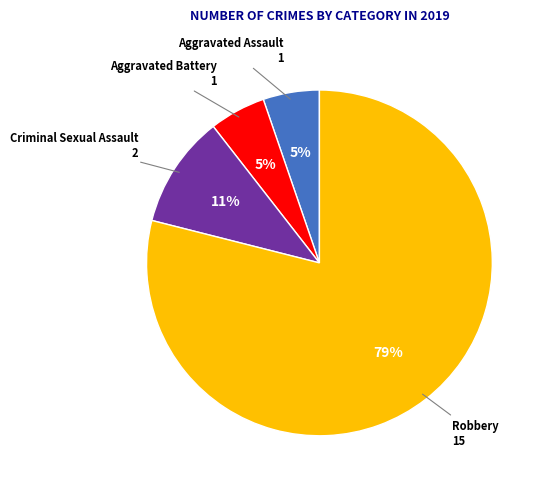

To the nearest percent, what is the difference between the largest and smallest slice percentages?

74%